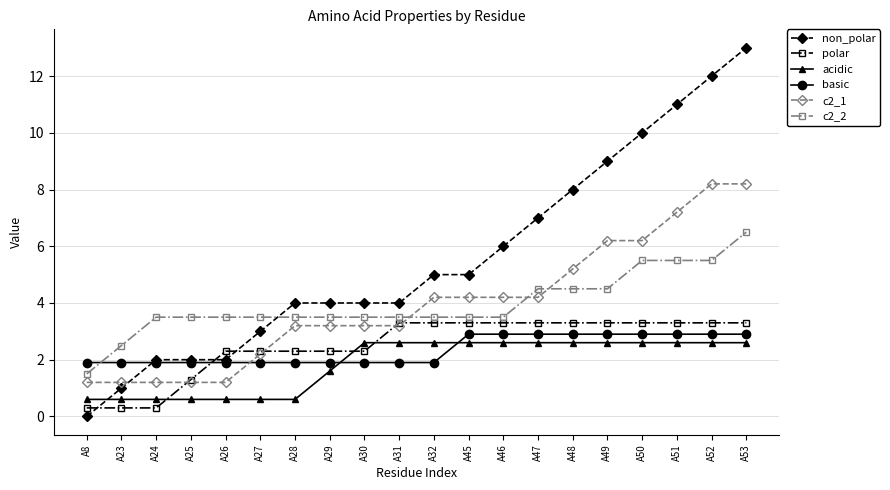

Is the value of non_polar at A46 greater than the value of c2_2 at A31?

Yes